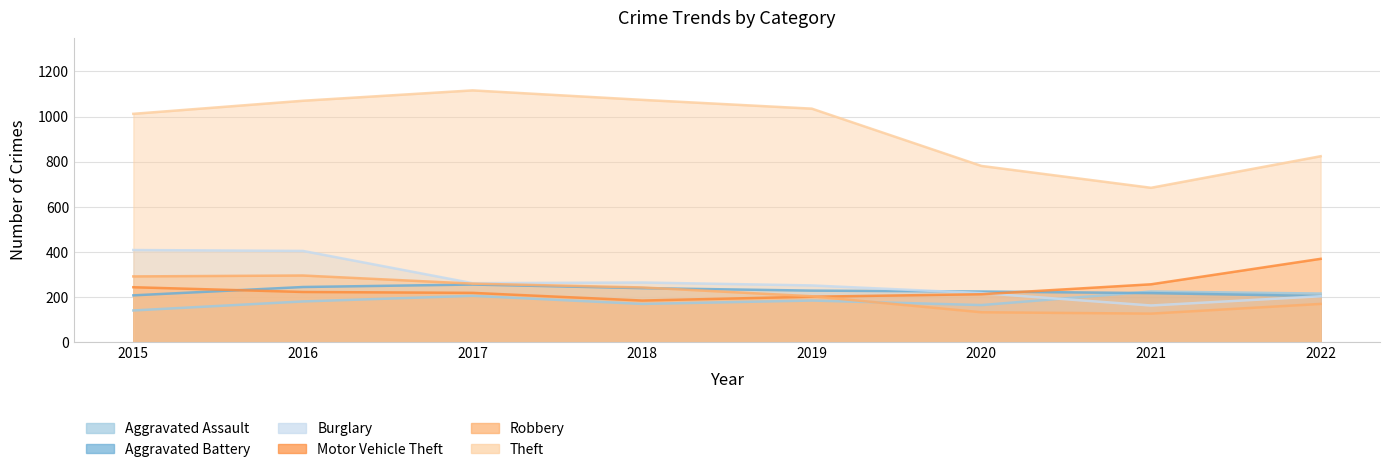

At which label does Aggravated Battery reach its peak?

2017